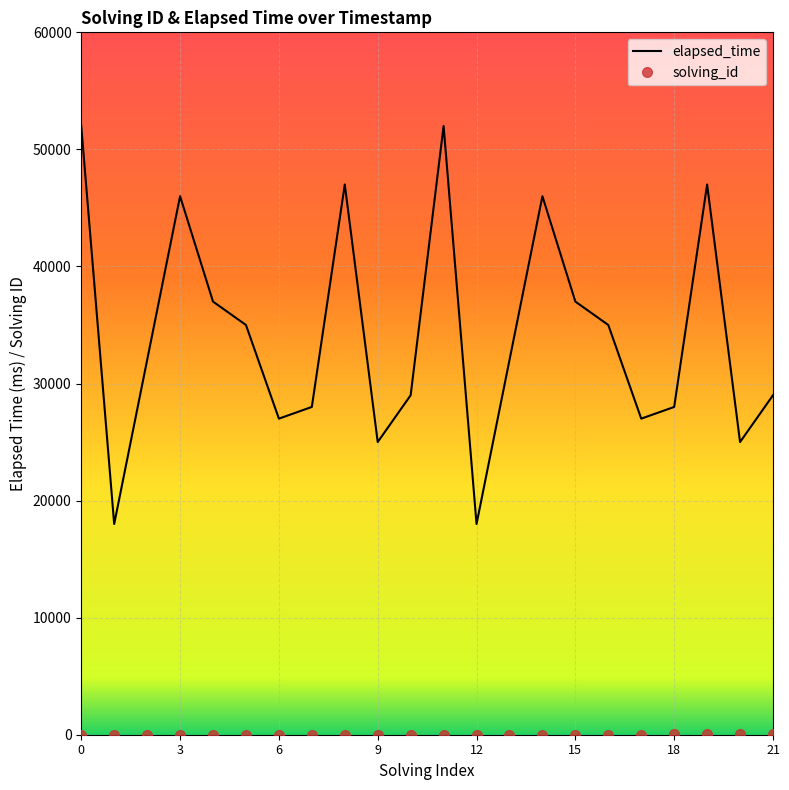

Which series has the largest total across all categories?

elapsed_time